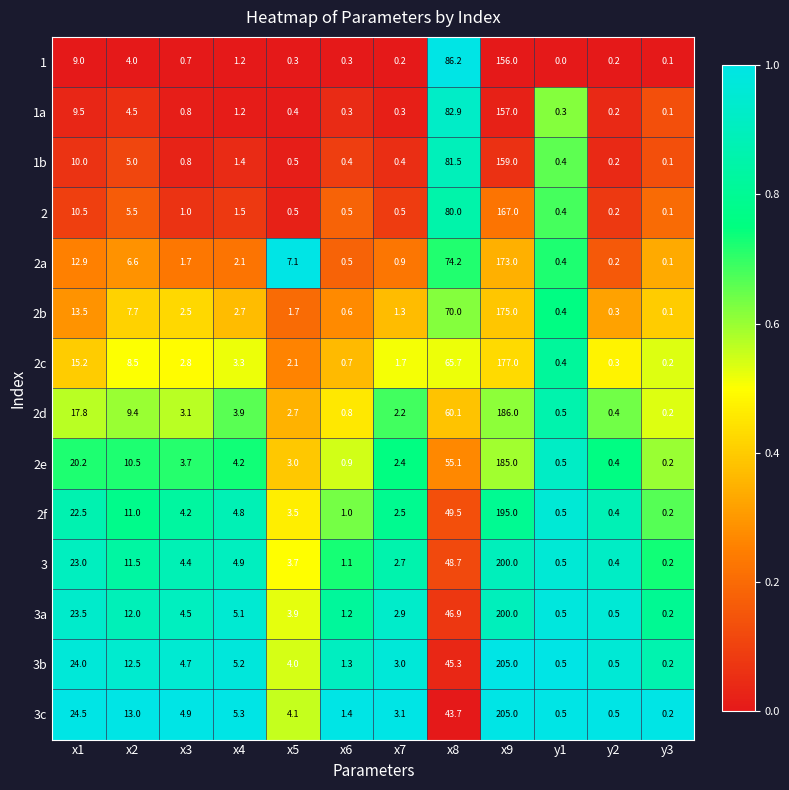

What is the highest value of the 2b series?

175.0